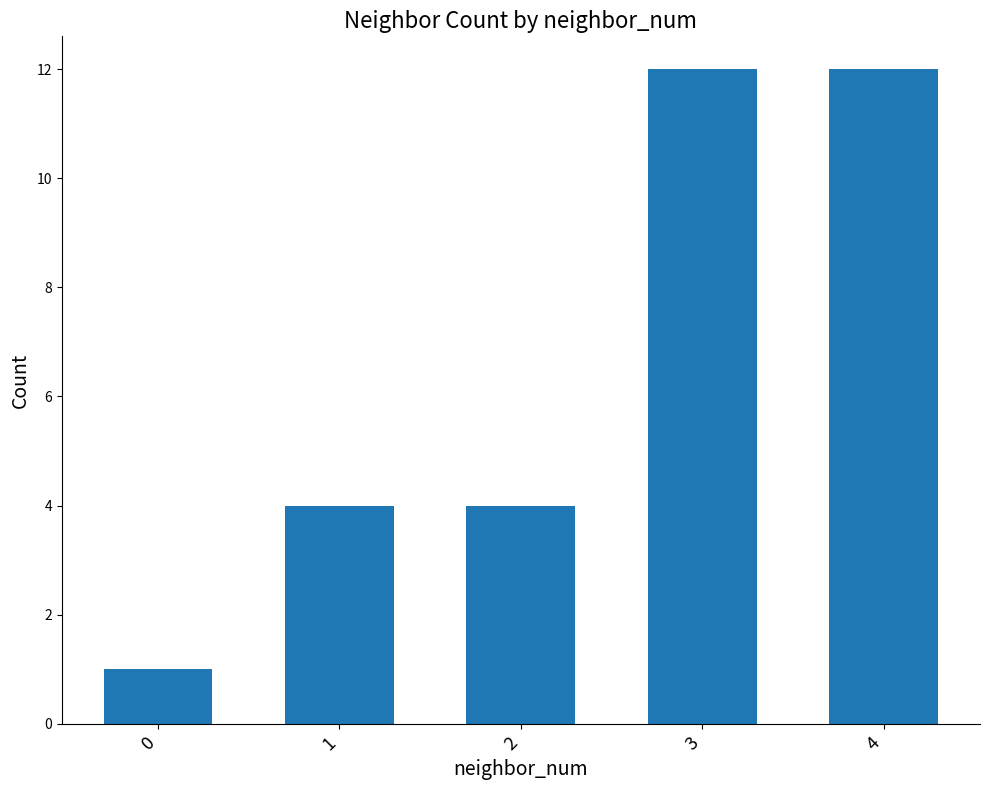

What is the ratio of the value at 2 to the value at 3?

0.3